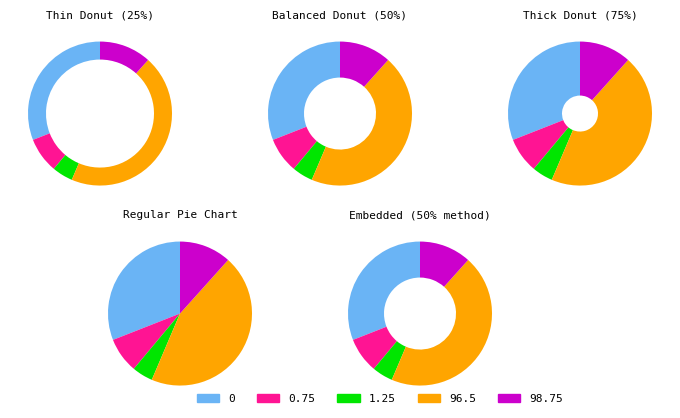

What is the largest slice in the pie chart?

96.5